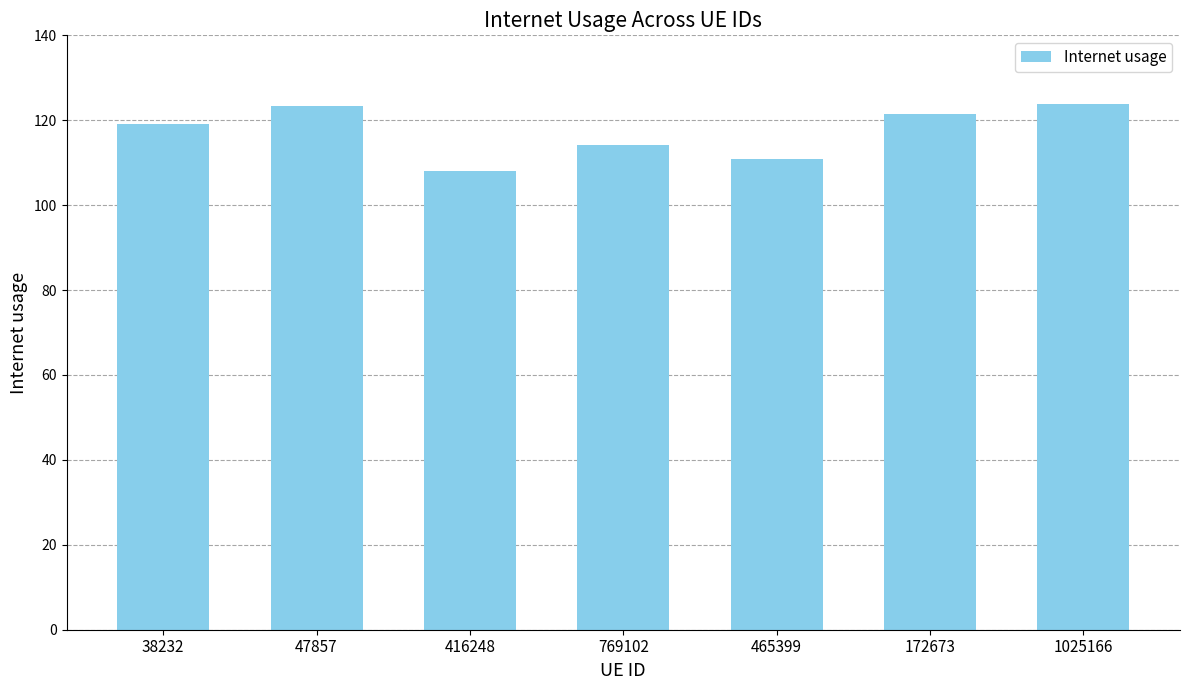

What is the label of the 3rd bar from the right?

465399